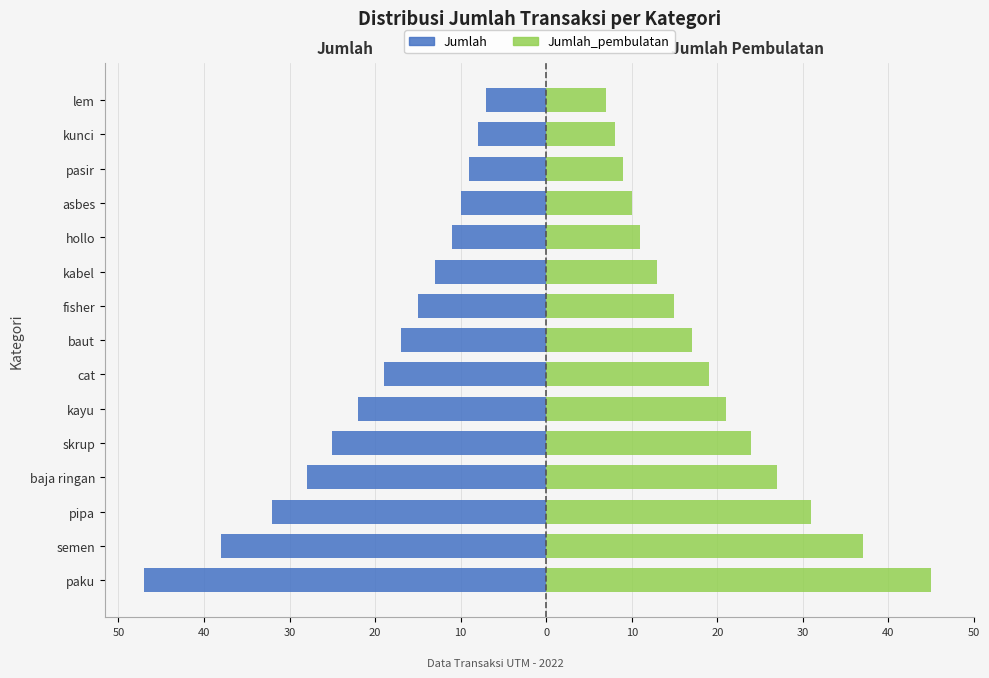

Reading left to right, what are all the values shown in this chart?

Jumlah: -47	-38	-32	-28	-25	-22	-19	-17	-15	-13	-11	-10	-9	-8	-7
Jumlah_pembulatan: 45	37	31	27	24	21	19	17	15	13	11	10	9	8	7